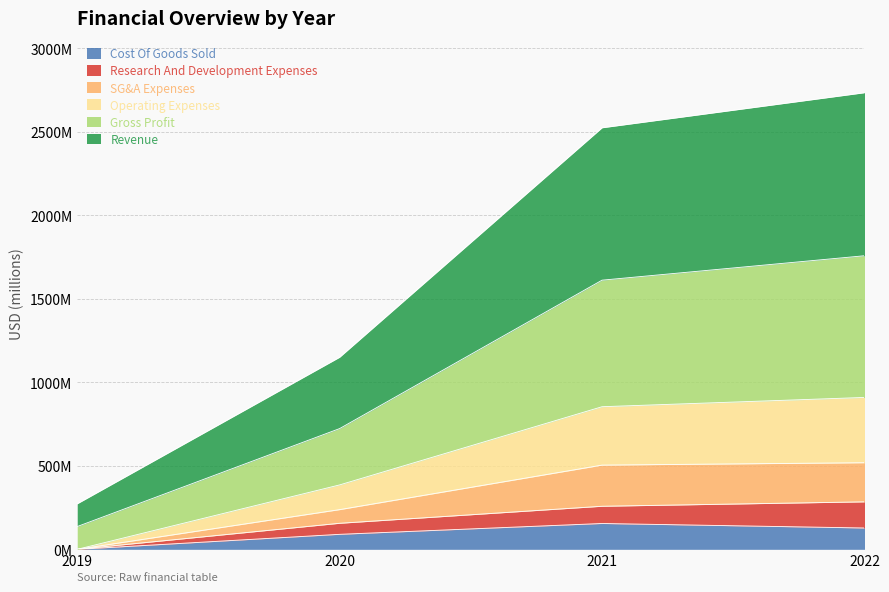

What is the greatest value displayed?

2733.6